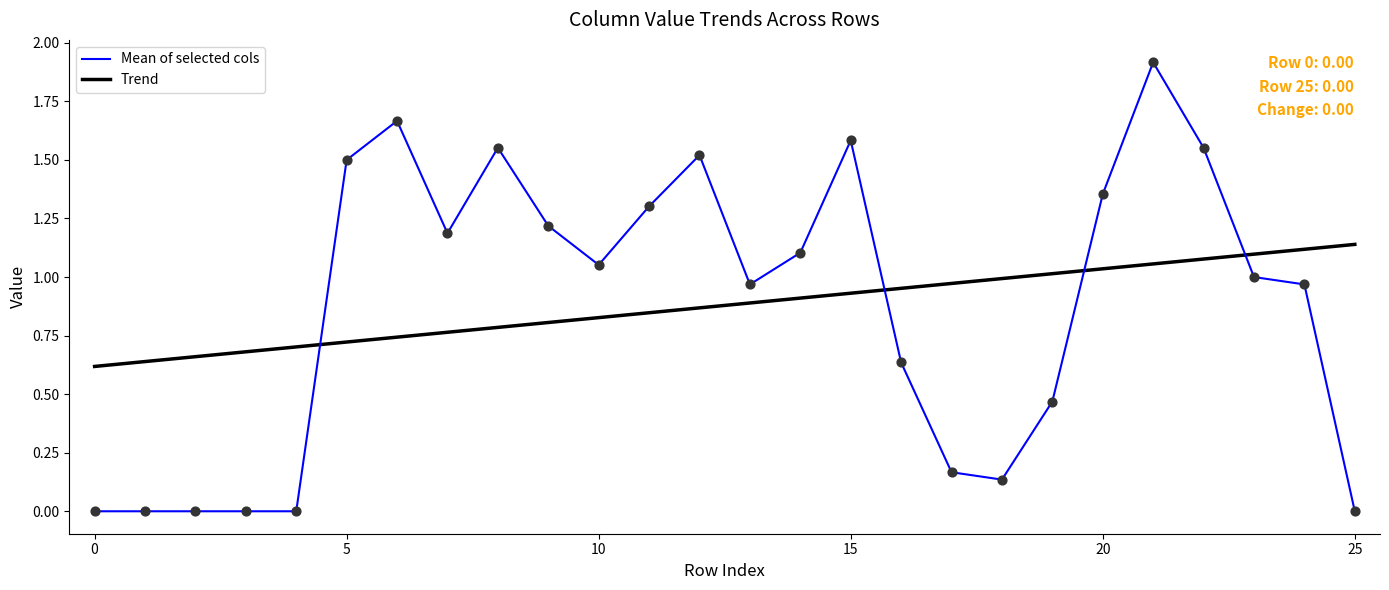

At how many categories does at least one series exceed 0?

26